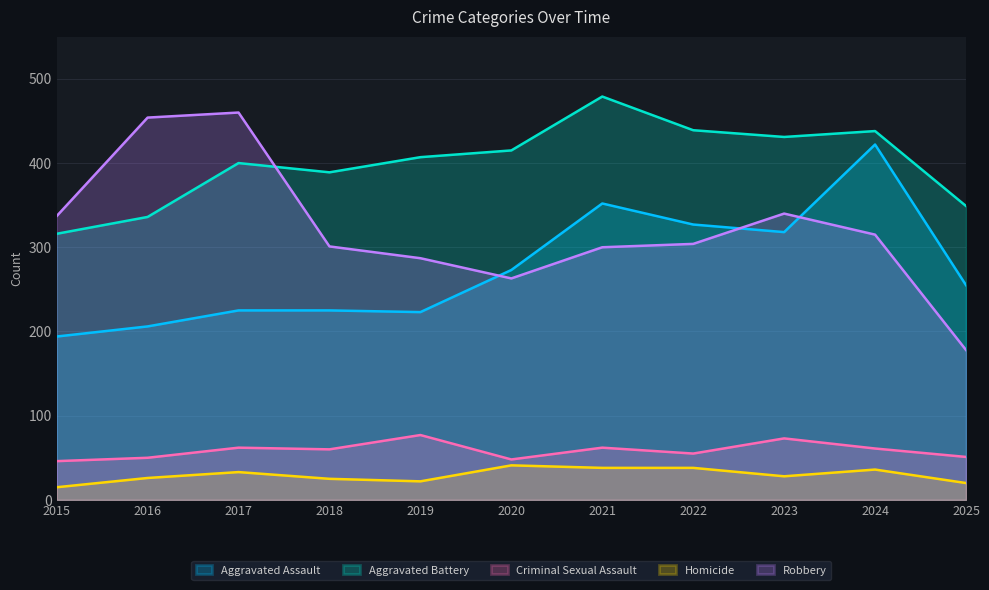

Which category has the highest value across all series?

2021